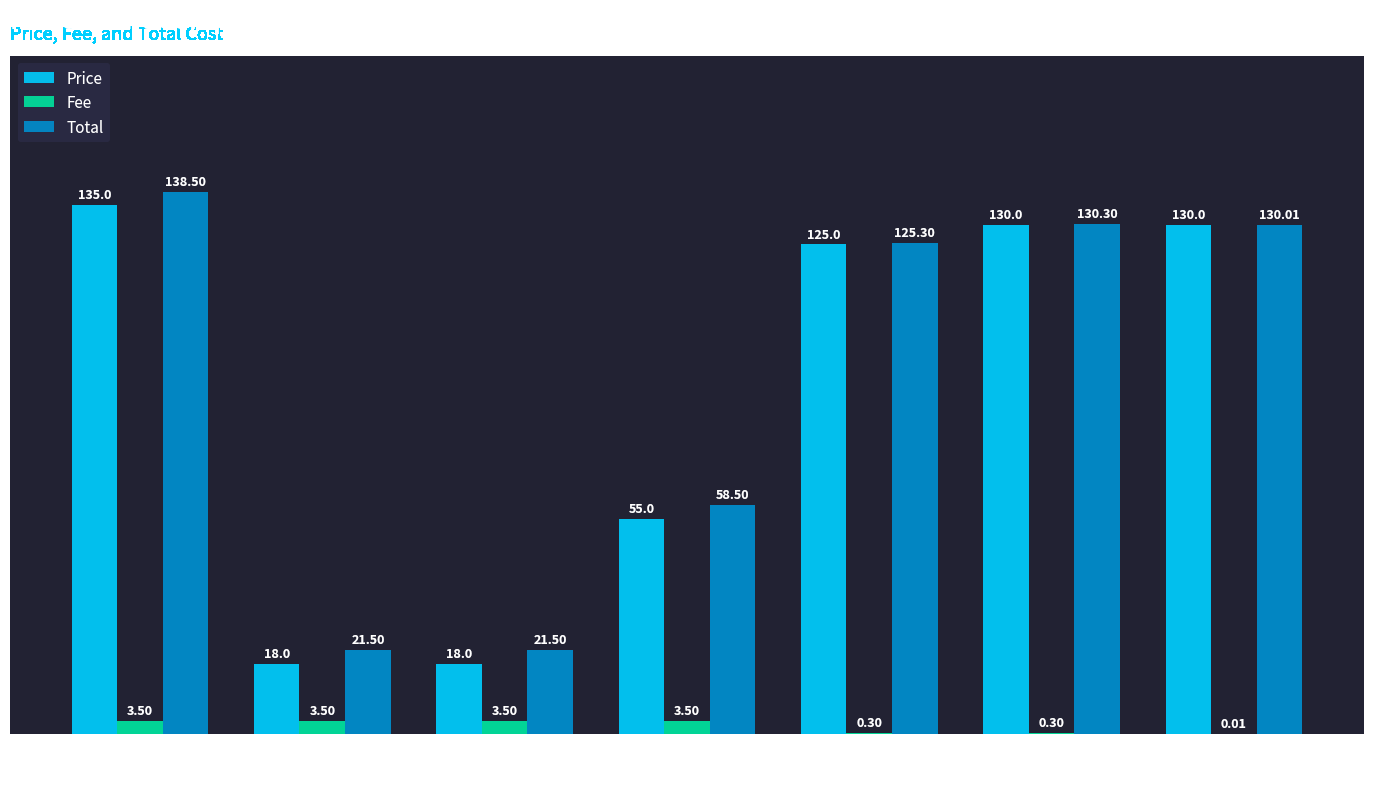

Which series has the largest total across all categories?

Total